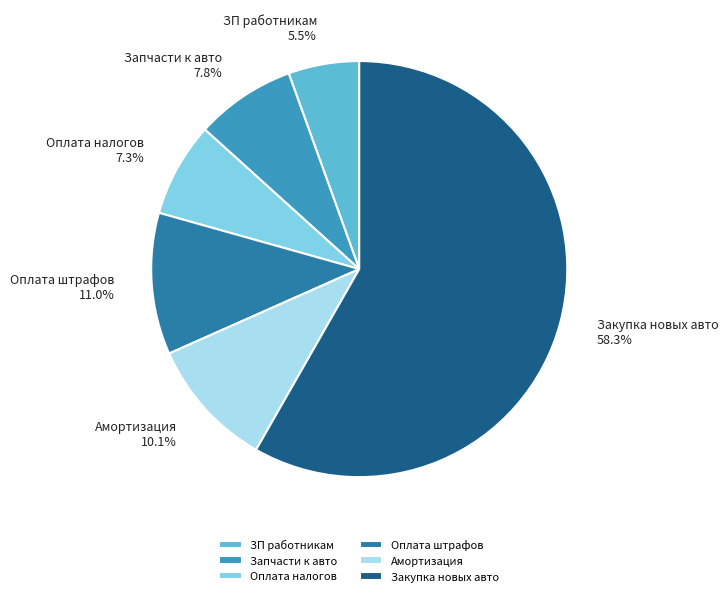

Is it true that Закупка новых авто is 58% of the pie?

True